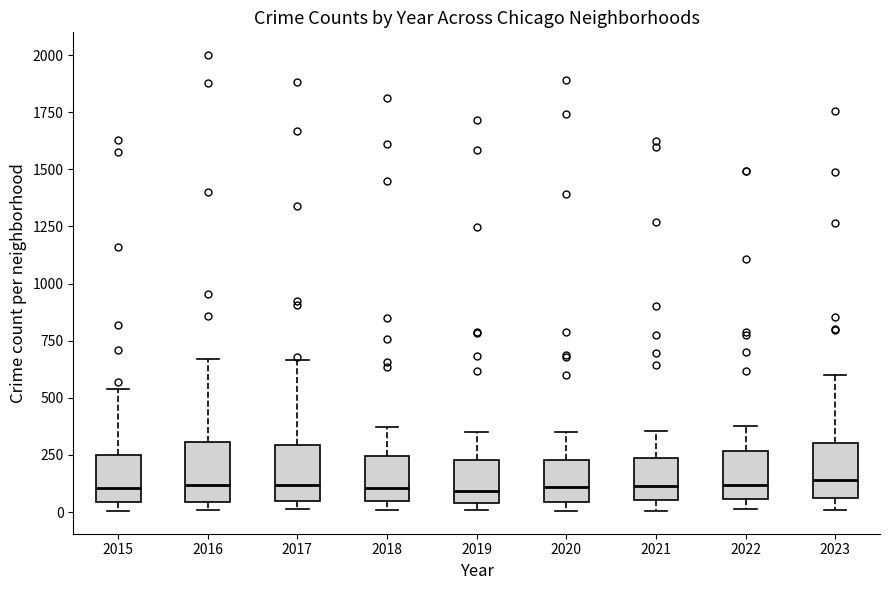

Reading left to right, read every box against the y-axis: the position of its median line, the range the box covers, and the ends of its whiskers. The values are not printed on the chart, so give them approximately, as read against the axis.

2015: median 100, box 50 to 250, whiskers 0 to 550
2016: median 100, box 50 to 300, whiskers 0 to 650
2017: median 100, box 50 to 300, whiskers 0 to 650
2018: median 100, box 50 to 250, whiskers 0 to 350
2019: median 100, box 50 to 250, whiskers 0 to 350
2020: median 100, box 50 to 250, whiskers 0 to 350
2021: median 100, box 50 to 250, whiskers 0 to 350
2022: median 100, box 50 to 250, whiskers 0 to 400
2023: median 150, box 50 to 300, whiskers 0 to 600